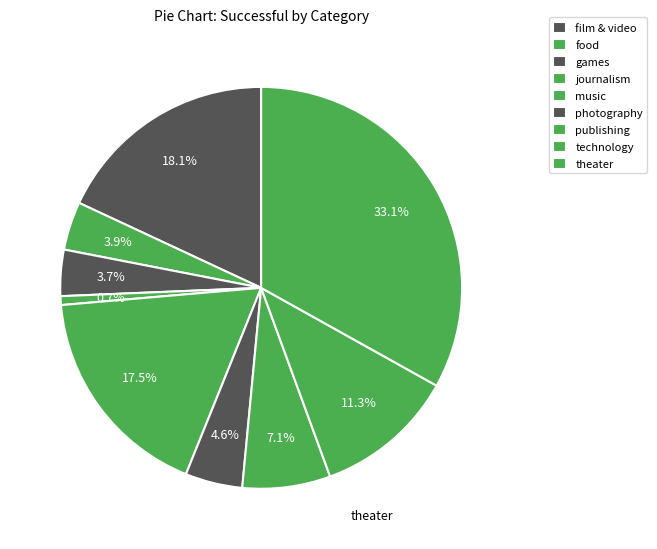

True or false: photography accounts for 5% of the total.

True